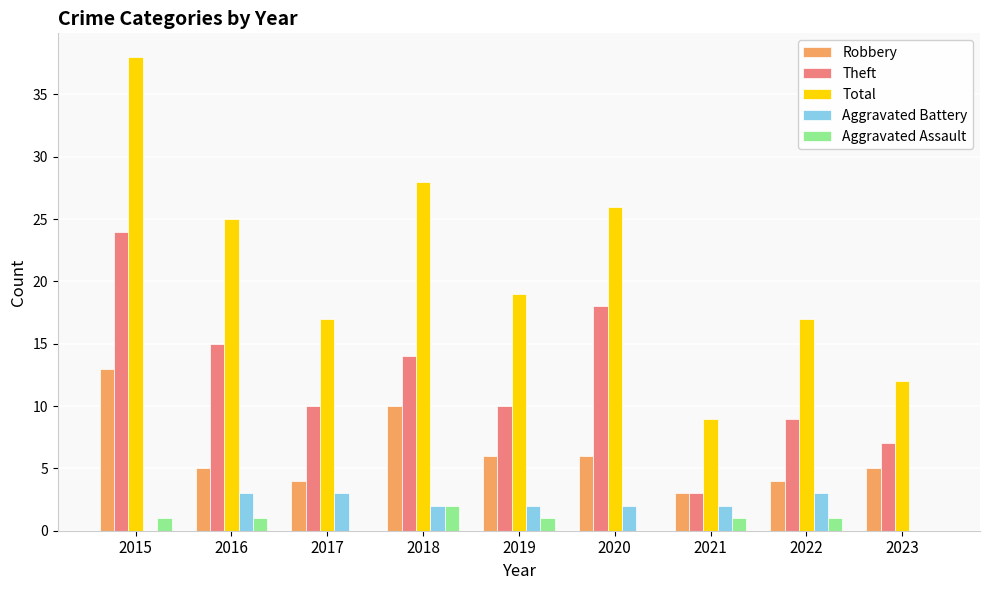

What is the sum of all Aggravated Battery values?

17